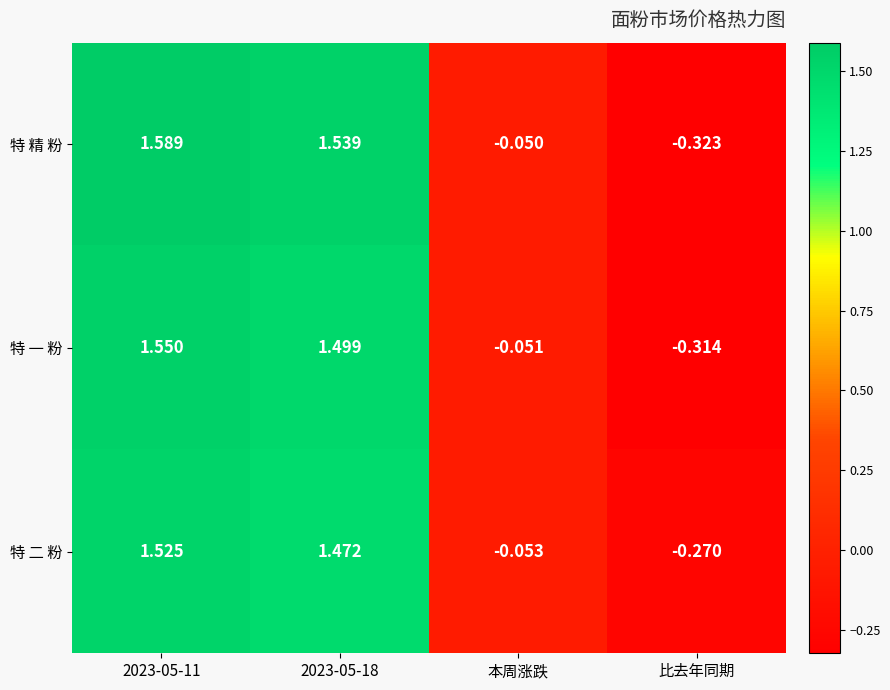

Which label corresponds to the smallest value in the chart?

比去年同期